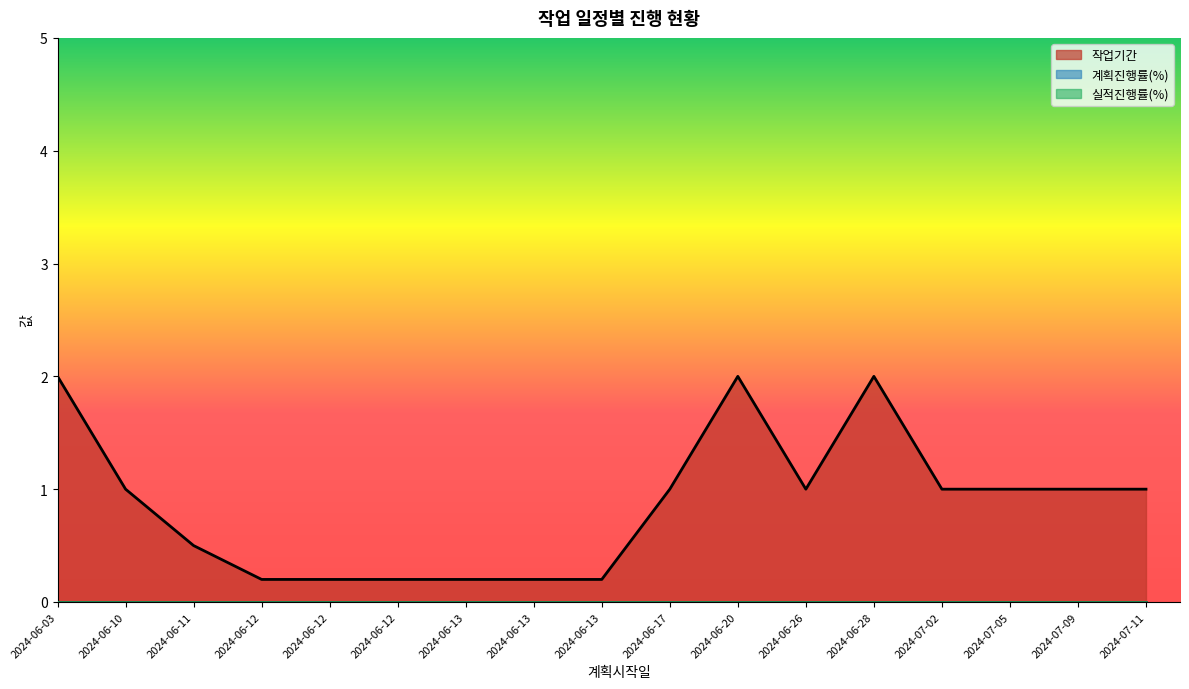

Count the number of data series in this chart.

3